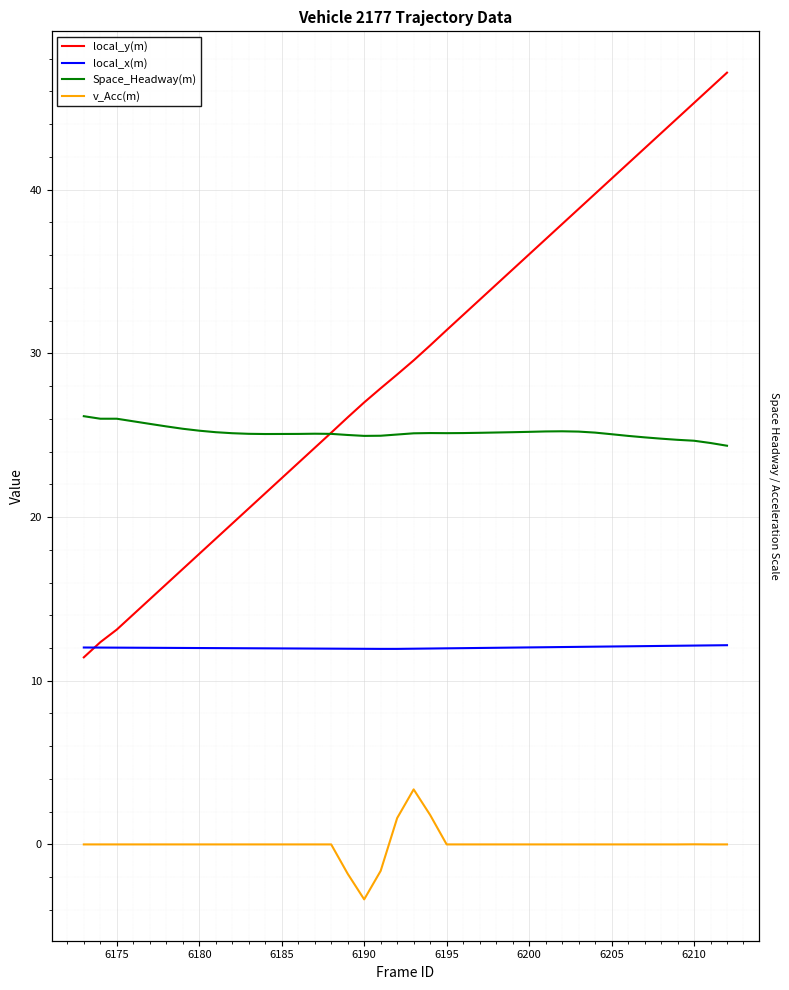

In local_x(m), how many points are lower than both neighbors (excluding endpoints)?

1